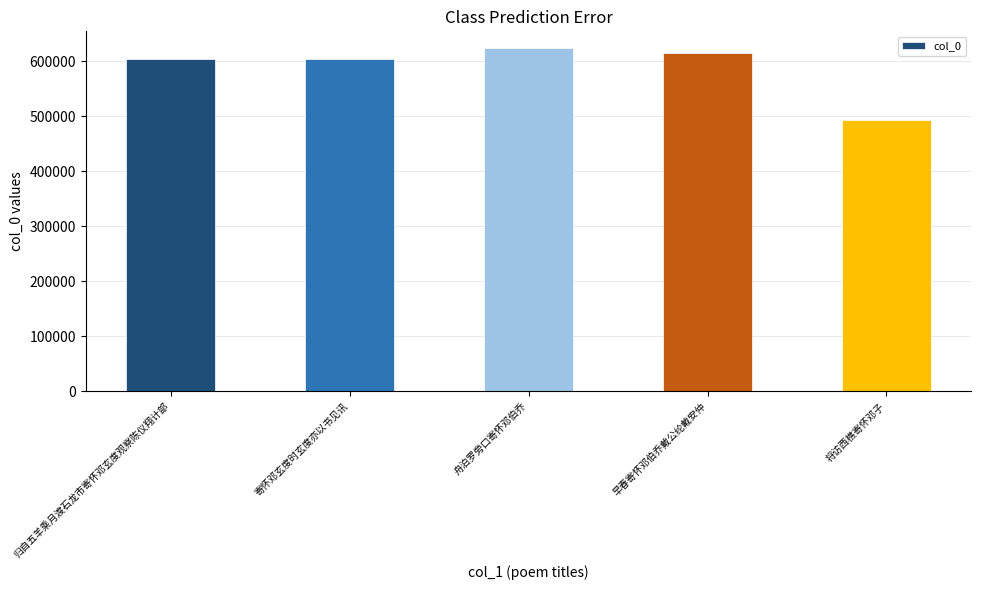

What is the sum of the values at 舟泊罗旁口寄怀邓伯乔 and 早春寄怀邓伯乔戴公纶戴安仲?

1239468